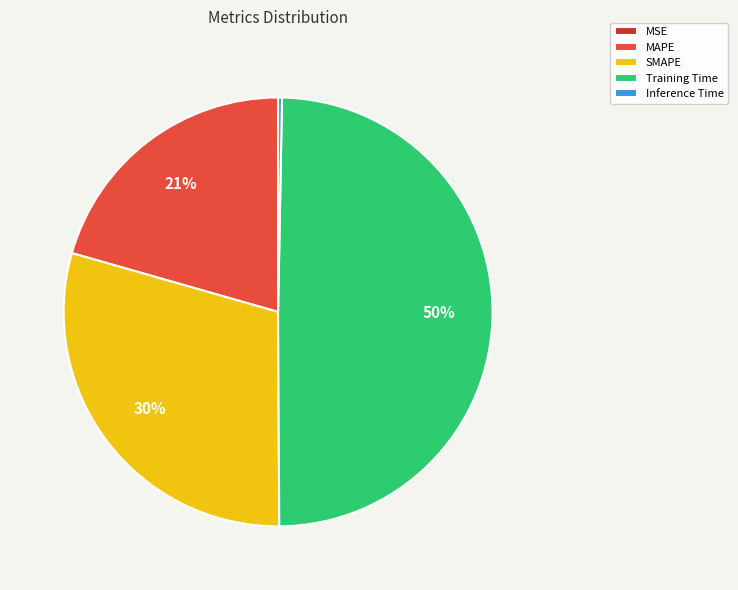

Is the sum of Training Time and SMAPE greater than half?

Yes